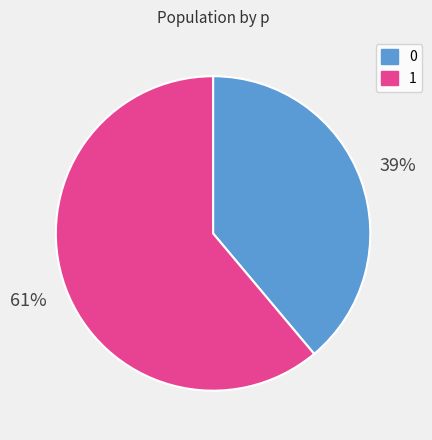

Is the sum of 0 and 1 greater than half?

Yes